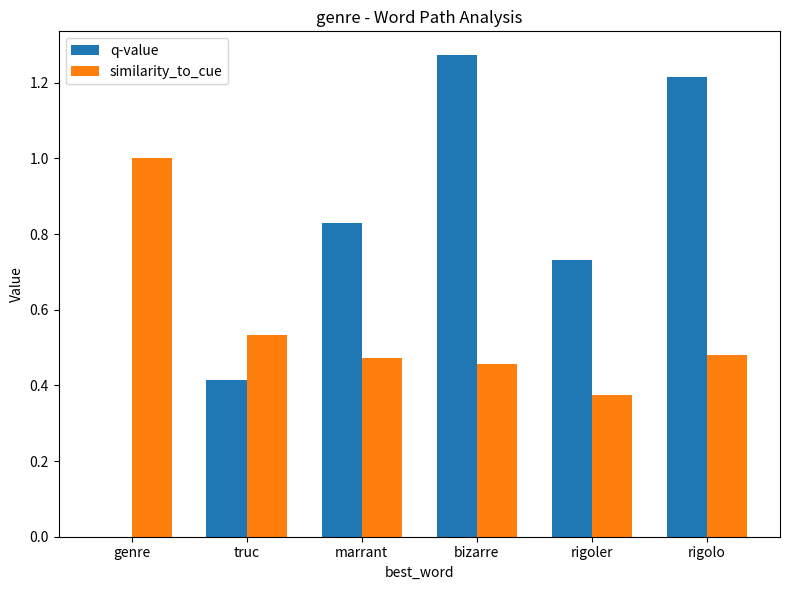

Which series has the largest range (max minus min)?

q-value